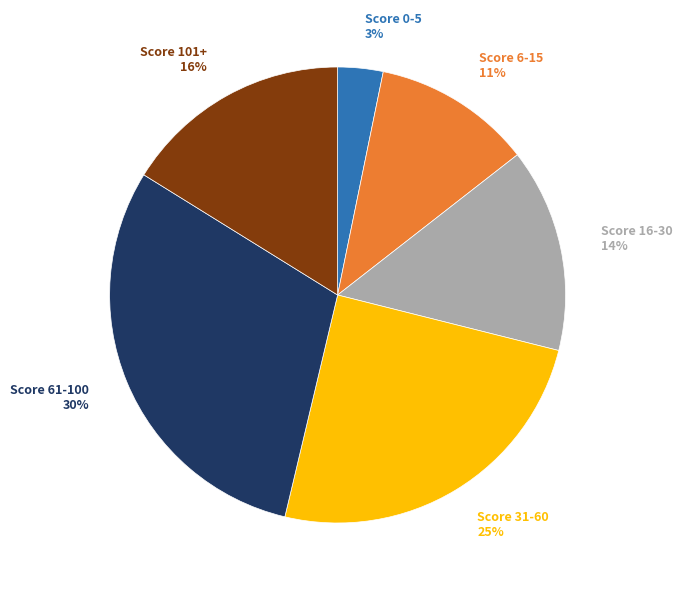

To the nearest percent, what is the difference between the largest and smallest slice percentages?

27%